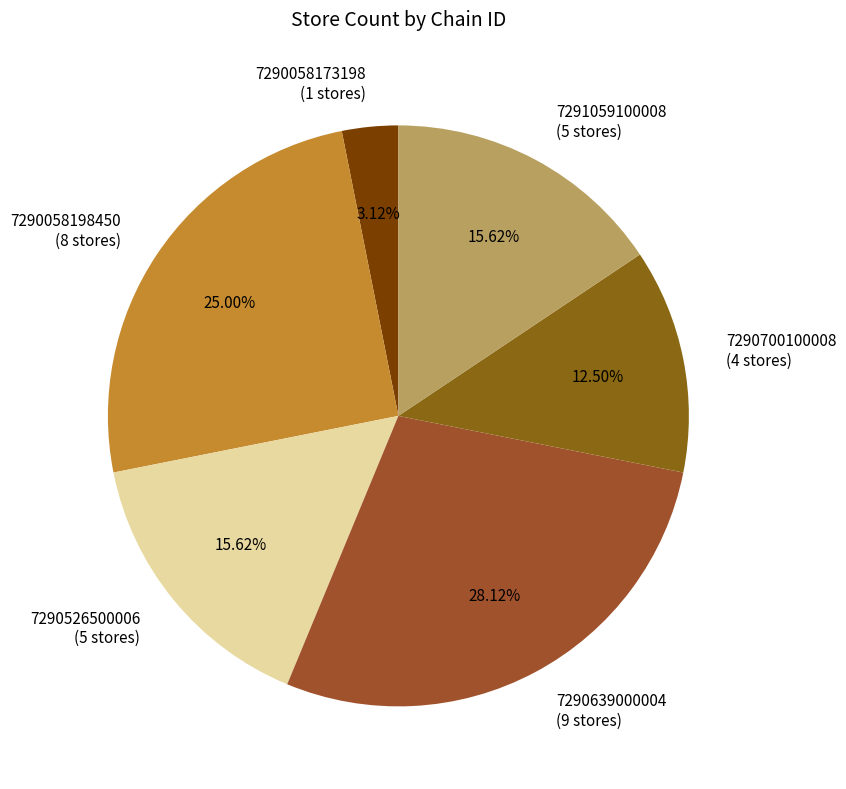

Between 7291059100008 and 7290700100008, which is larger?

7291059100008